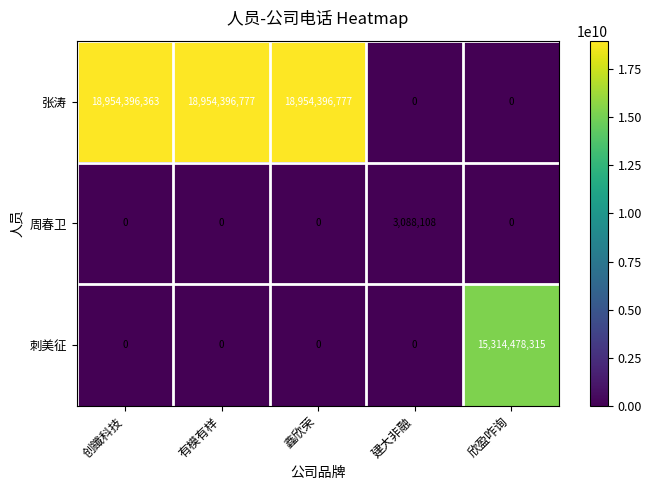

Reading left to right, extract all data points from this chart.

张涛: 18954396363	18954396777	18954396777	0	0
周春卫: 0	0	0	3088108	0
刺美征: 0	0	0	0	15314478315